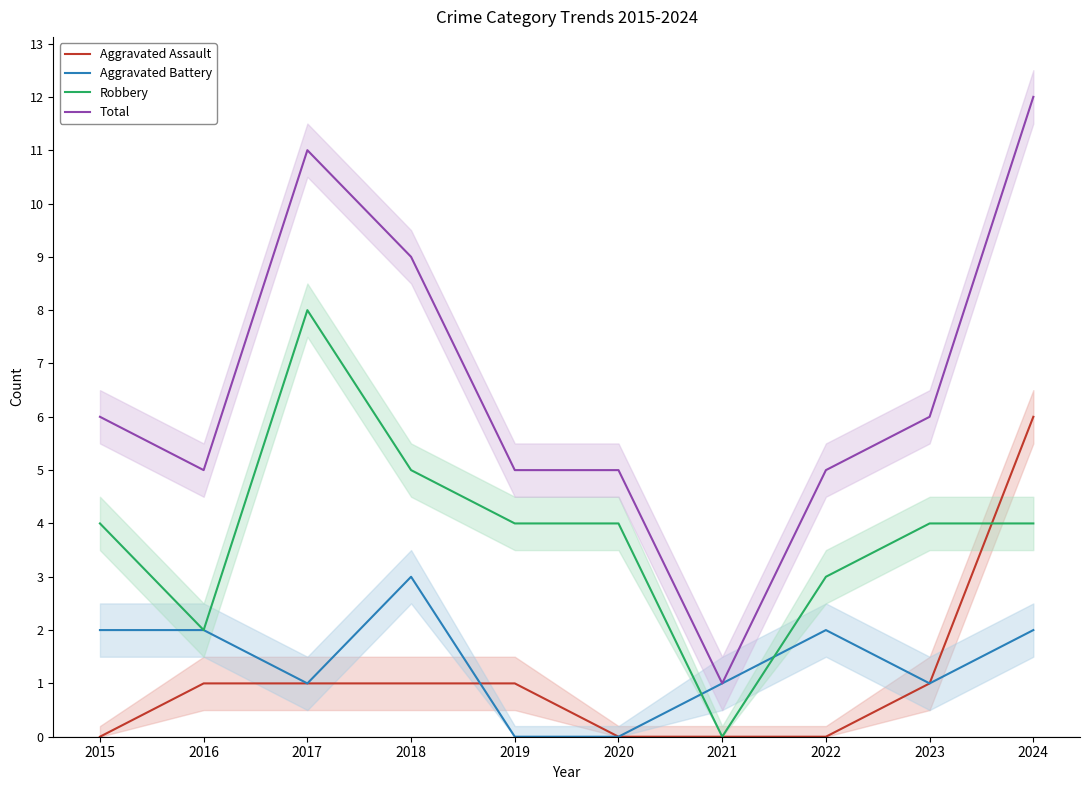

True or false: Total and Aggravated Battery intersect in this chart.

False